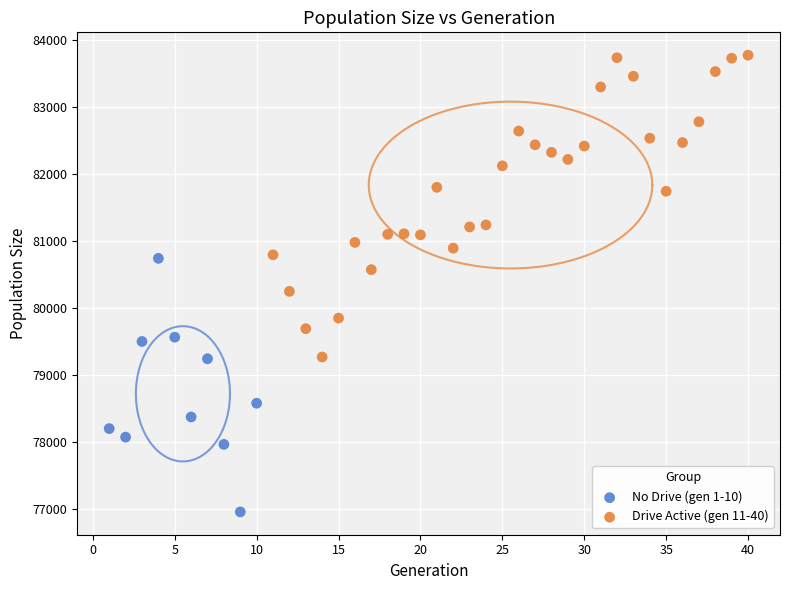

Which series contains the lowest Y value?

No Drive (gen 1-10)